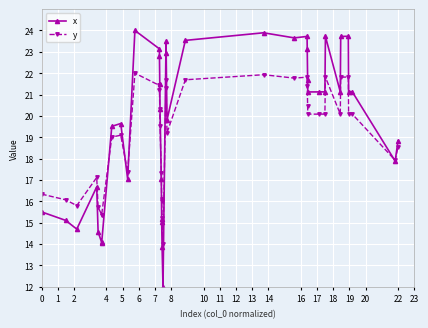

Rank the series by their maximum value, from highest to lowest.

x, y